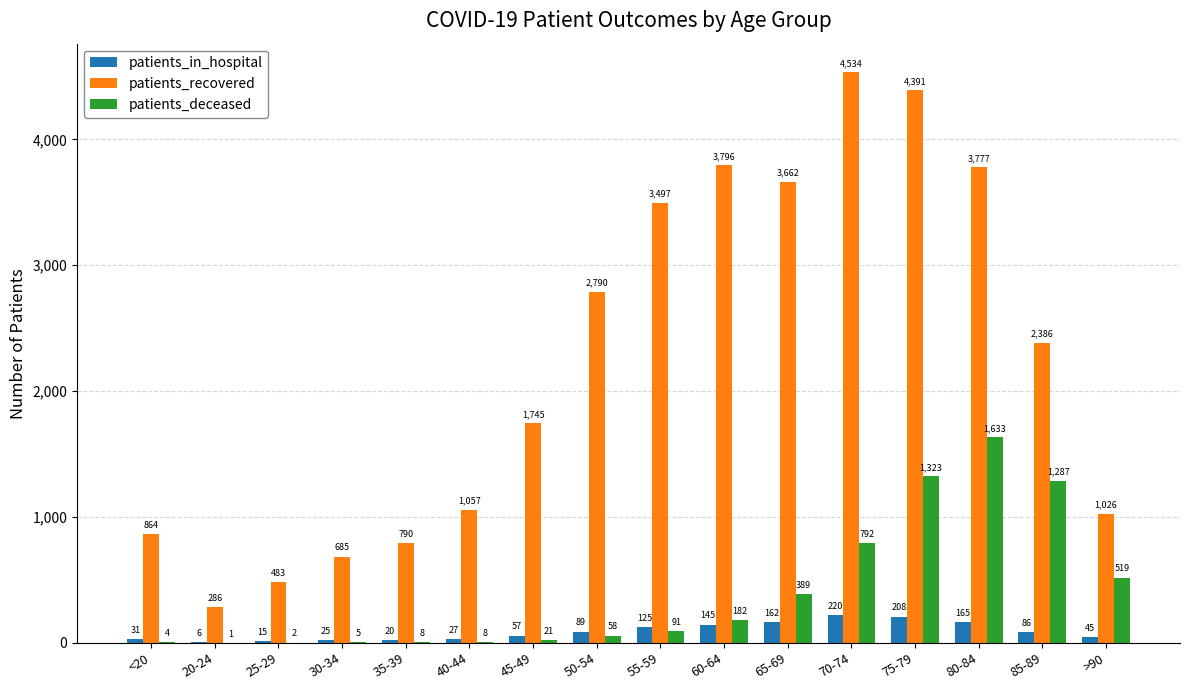

Which series changed the most between 40-44 and 70-74?

patients_recovered